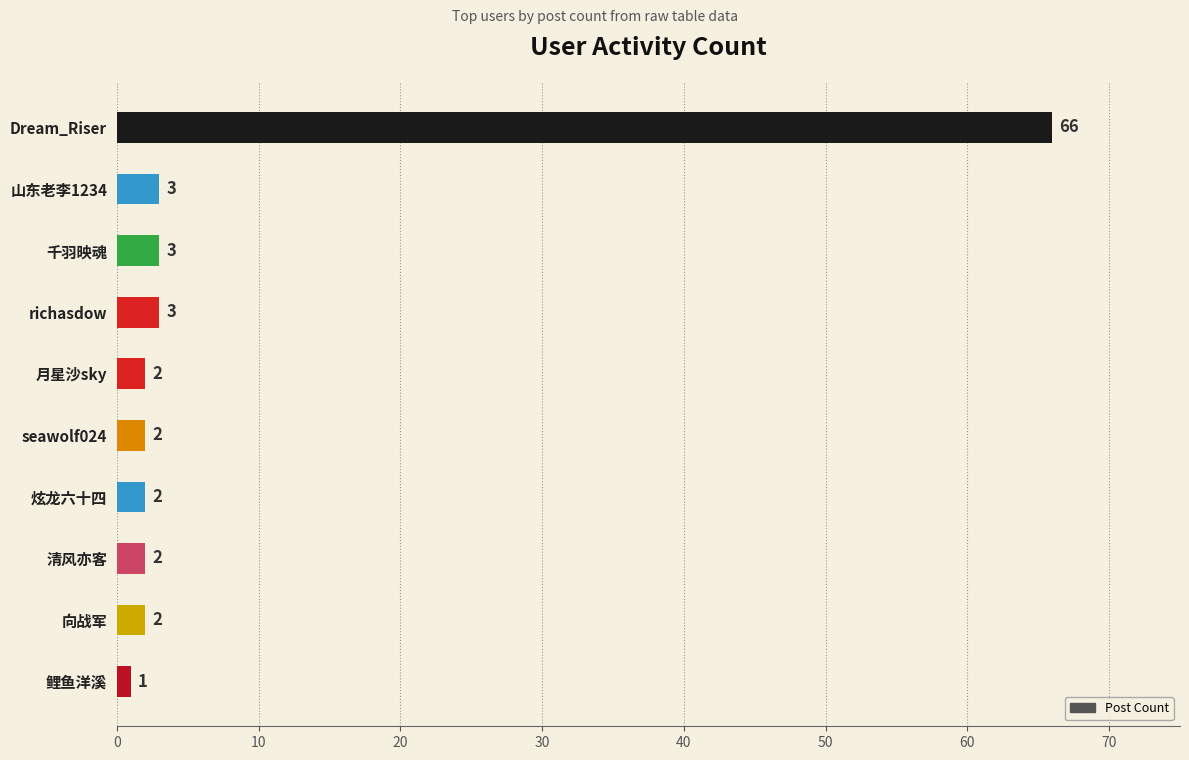

What is the approximate value at 千羽映魂?

3